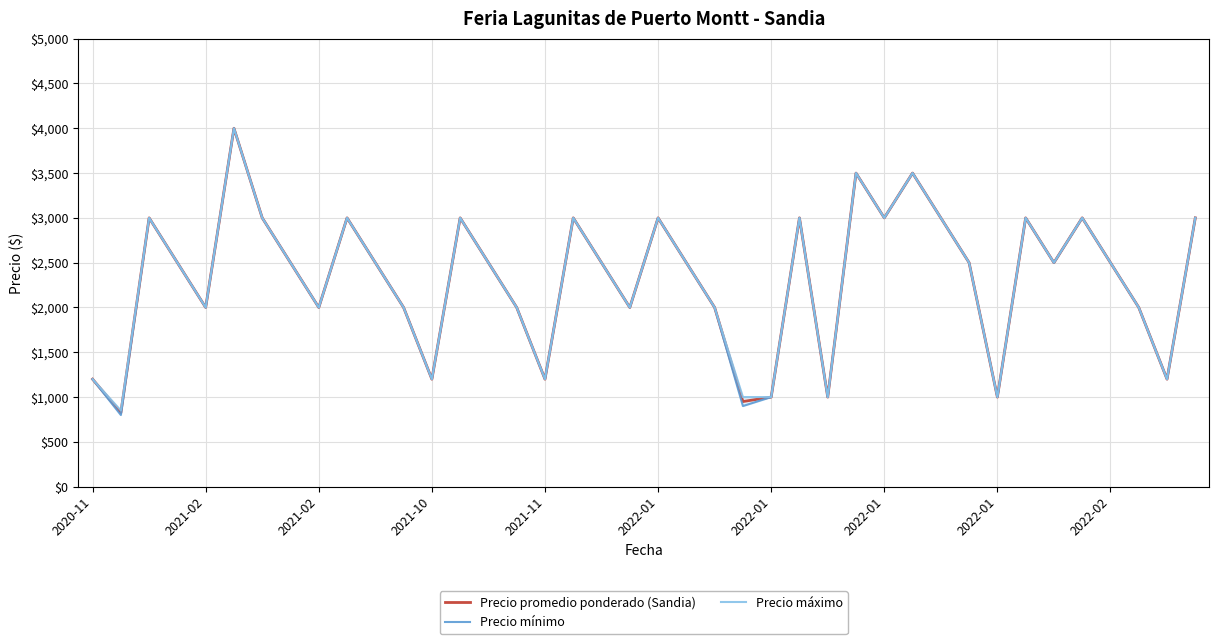

Rank the series by their maximum value, from highest to lowest.

Precio promedio ponderado (Sandia), Precio mínimo, Precio máximo